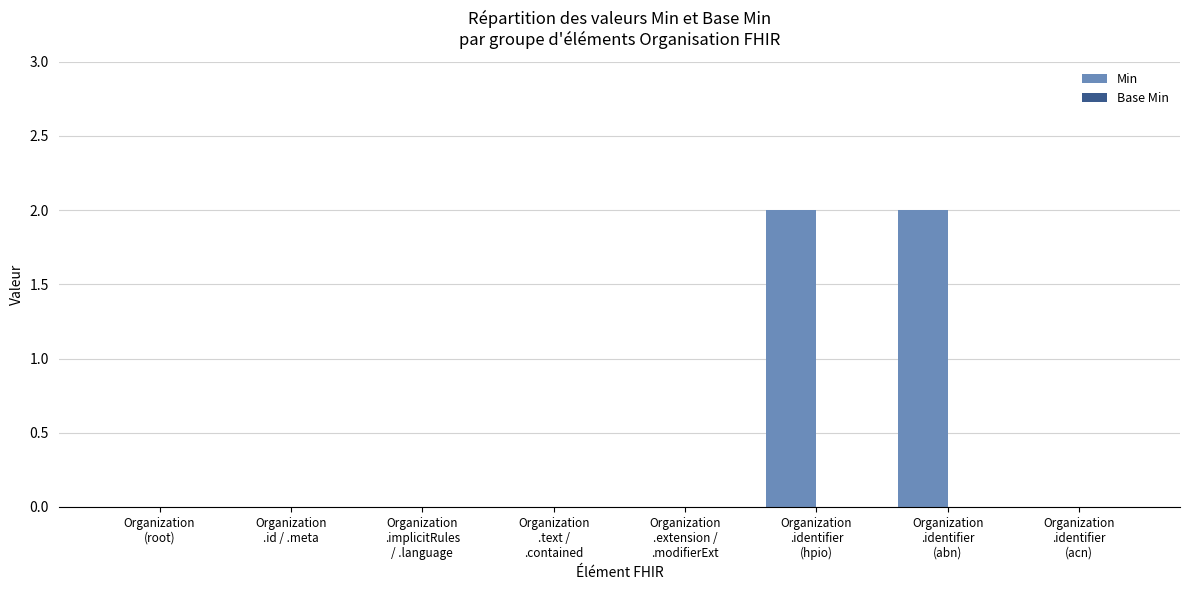

What is the sum of all values?

4